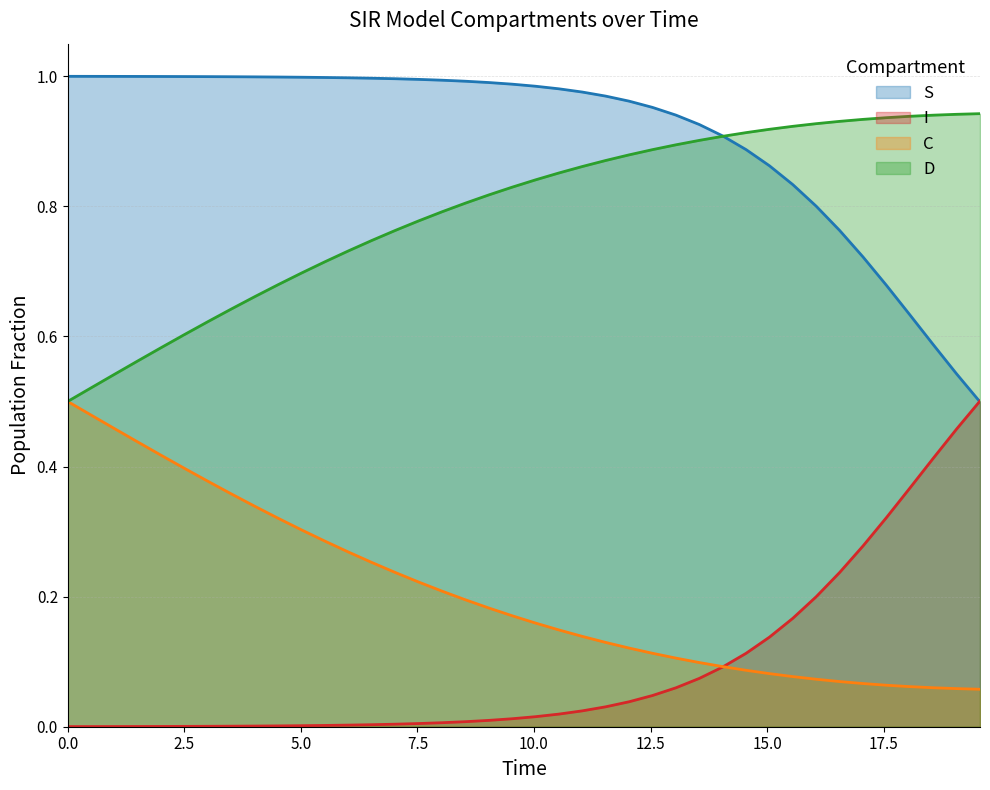

True or false: S and C cross at least once.

False